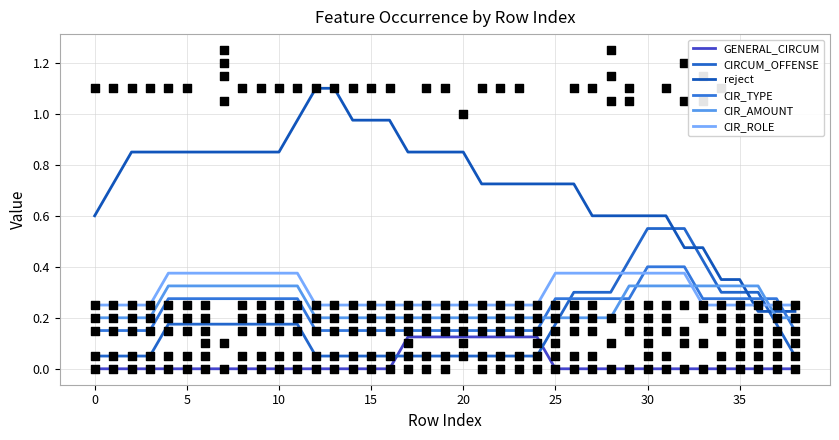

Which series contains the lowest Y value?

GENERAL_CIRCUM